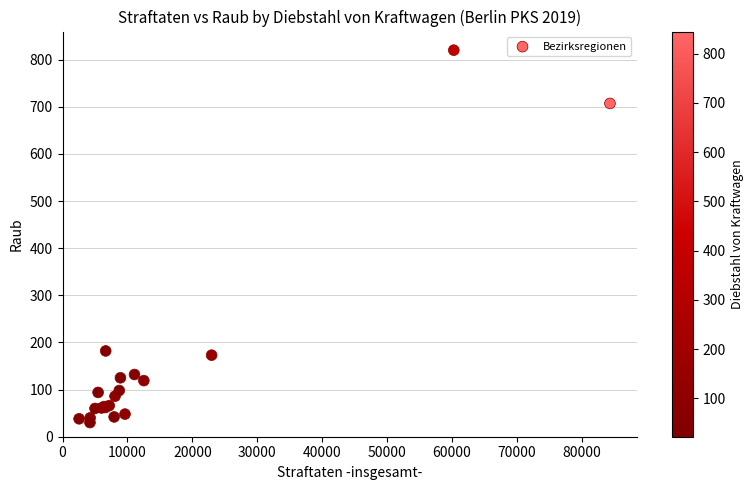

What Y value in the scatter plot is closest to 425?

182